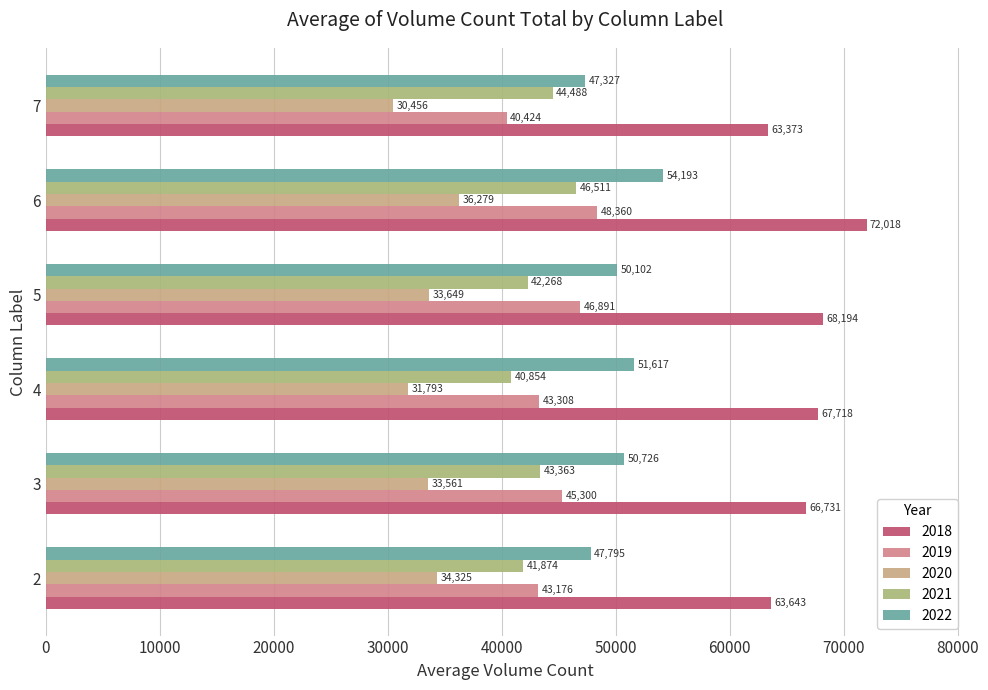

What is the difference between the second highest and second lowest values in the 2019 series?

3714.7